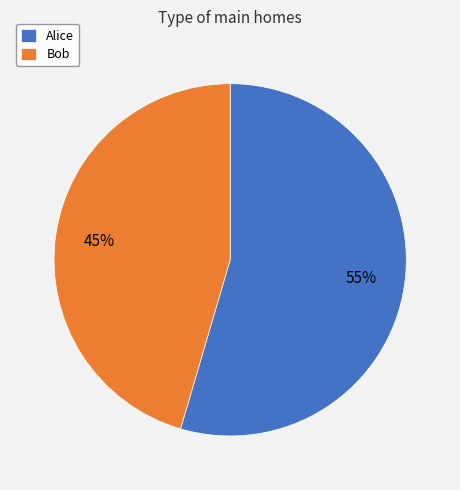

Which category has the biggest portion of the pie?

Alice